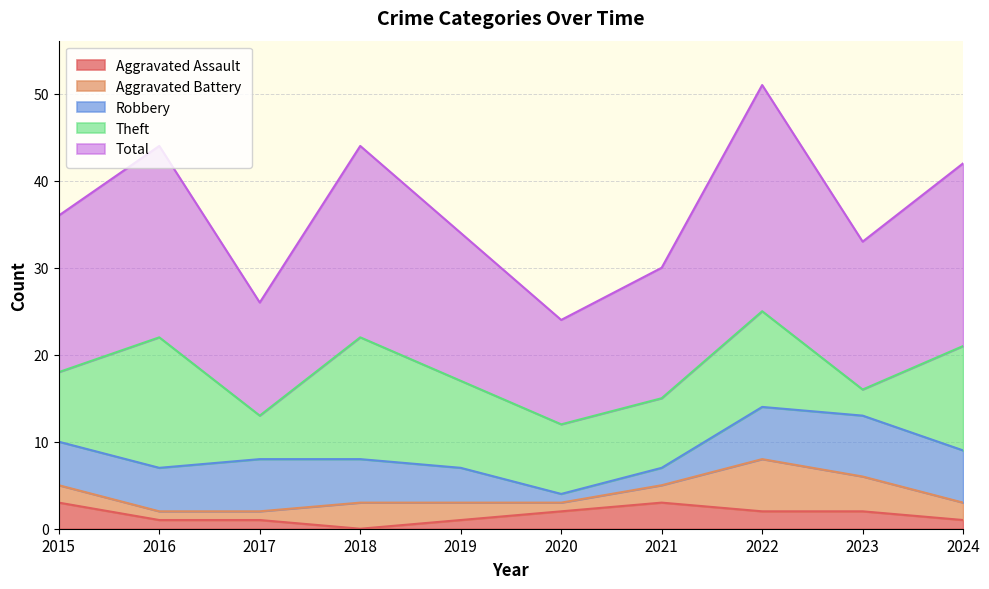

How many data points in Aggravated Battery are above 2?

3